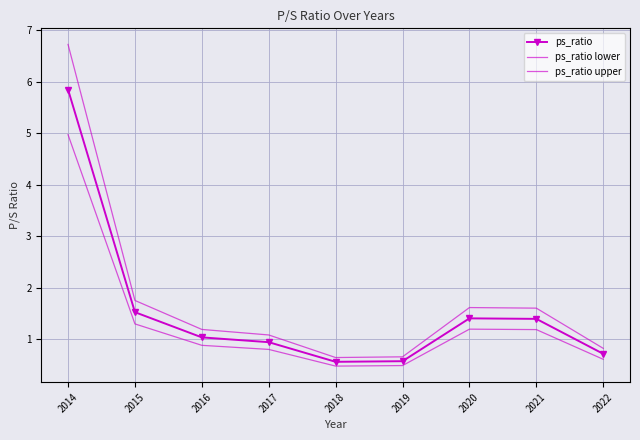

Where is the first local maximum for ps_ratio?

2020